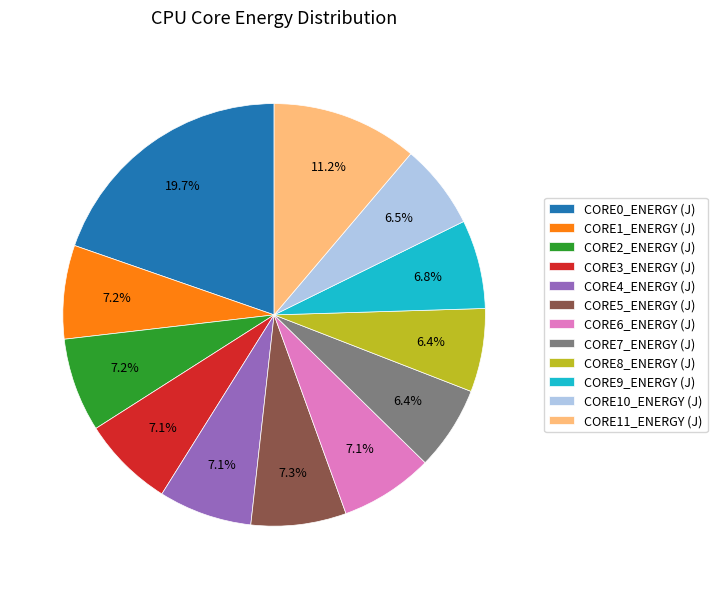

Count the number of slices in the pie.

12